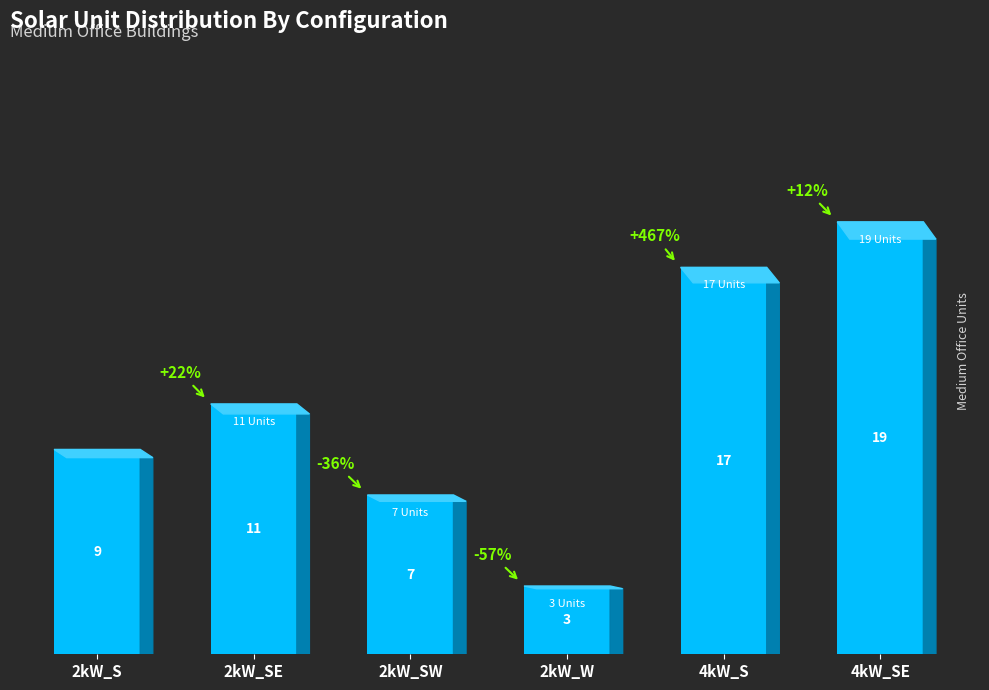

Approximately how many times larger is the value at 2kW_SE compared to 2kW_S?

1.2